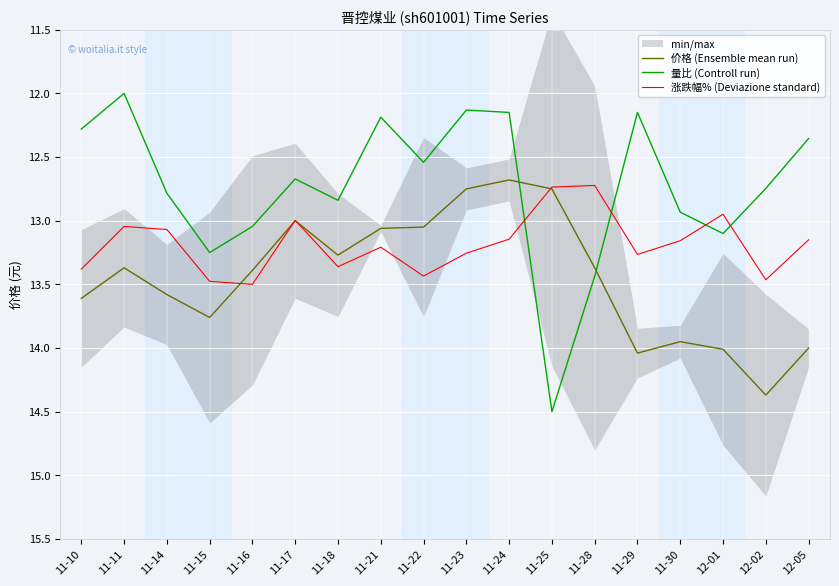

Which series ends up on top after the final intersection of 价格 (Ensemble mean run) and 涨跌幅% (Deviazione standard)?

价格 (Ensemble mean run)